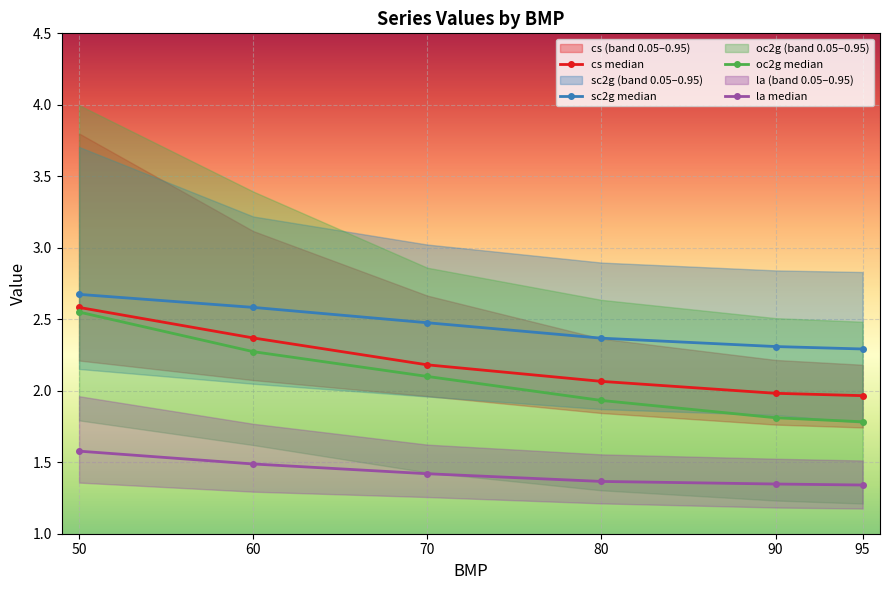

True or false: oc2g median and la median intersect in this chart.

False